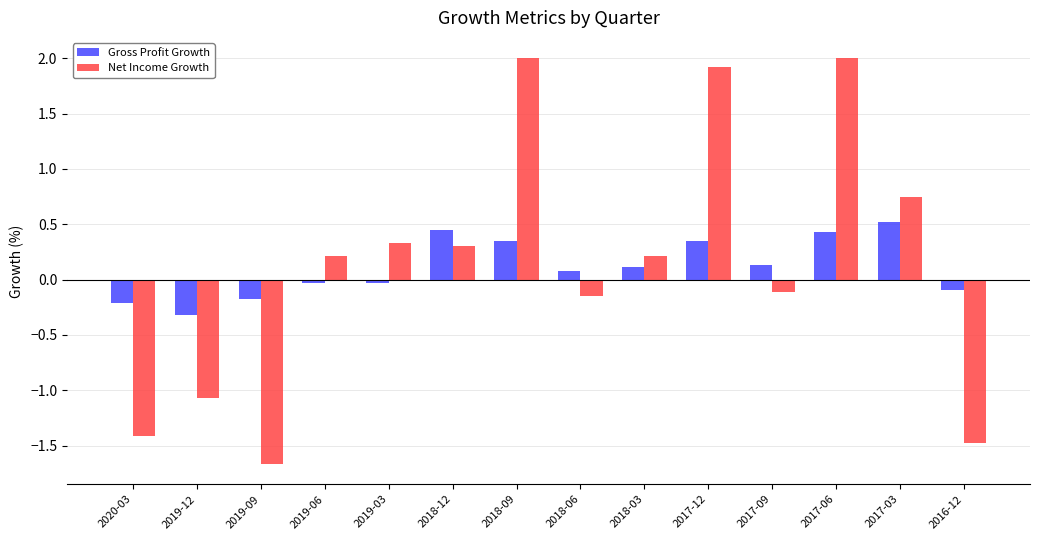

What is the sum of all Gross Profit Growth values?

1.6